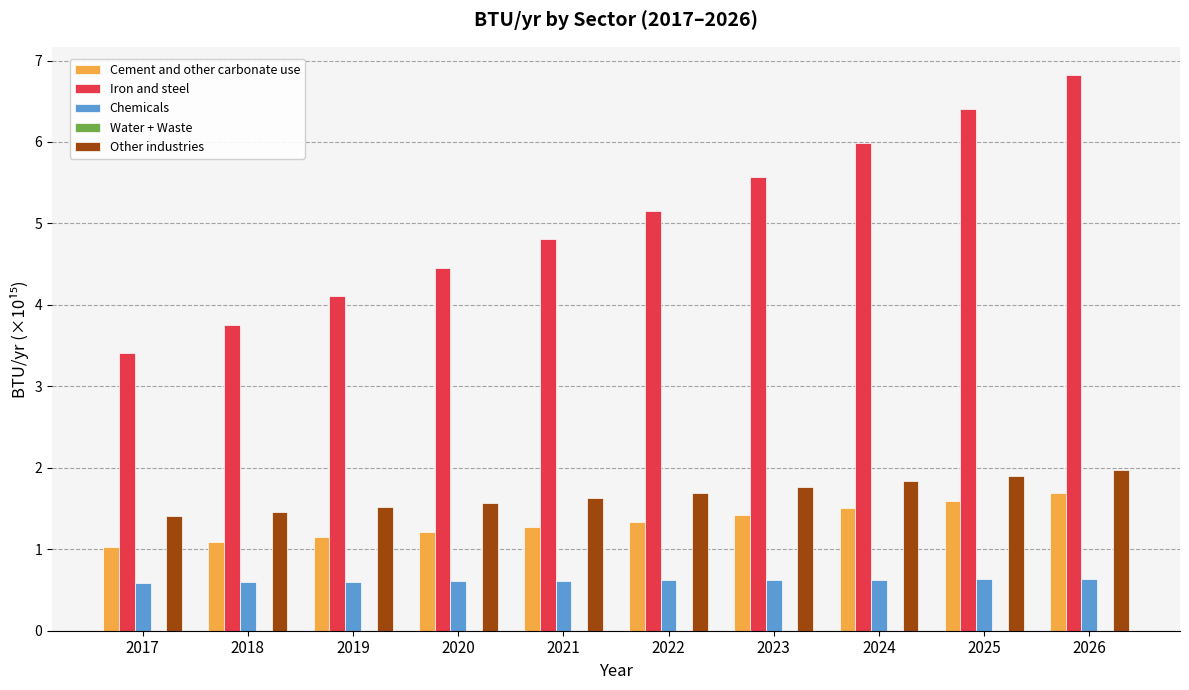

What value does the Iron and steel series have at 2026?

6.8